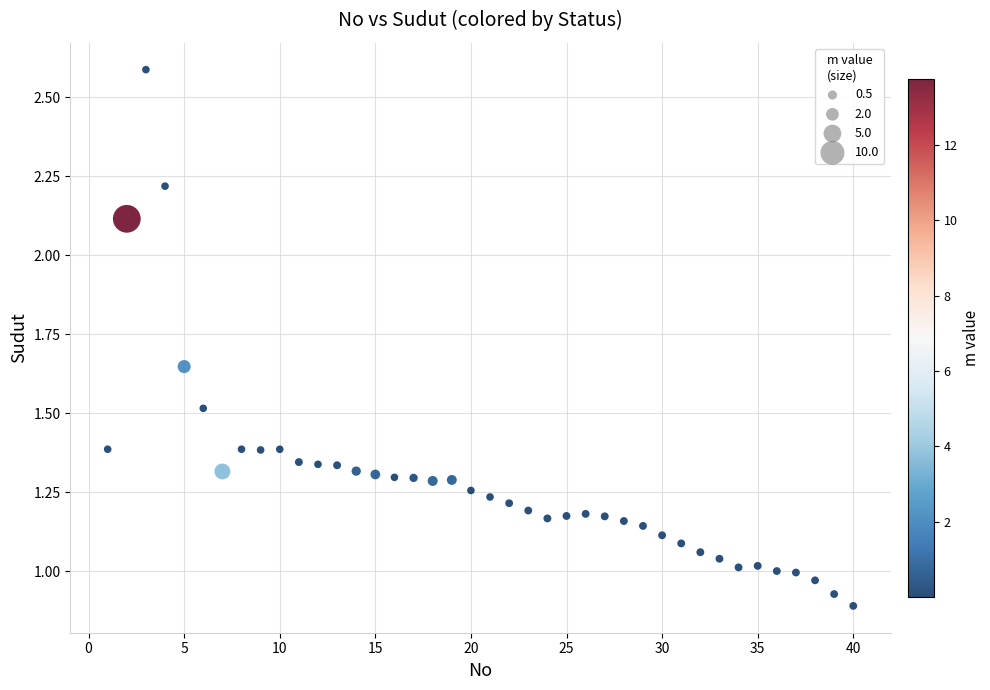

What is the range of Y values (max minus min)?

1.7